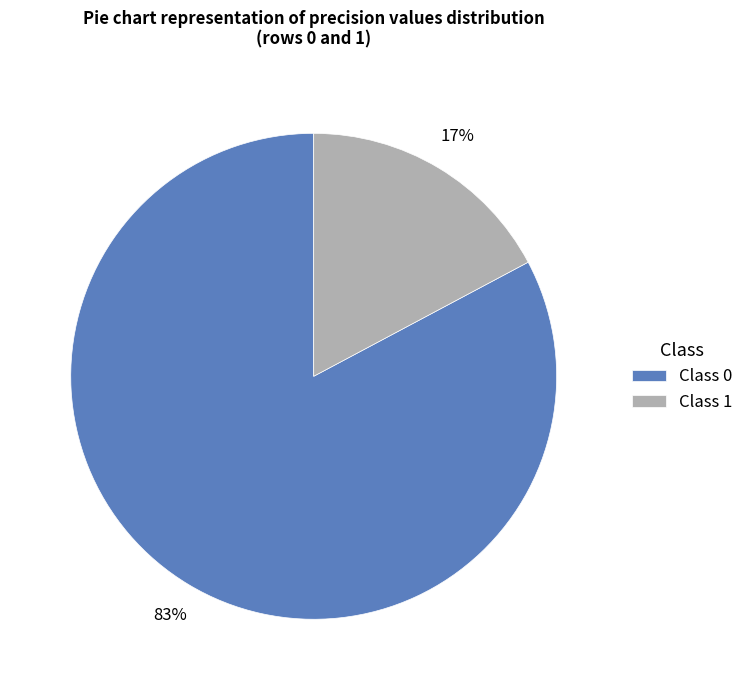

Count the number of slices in the pie.

2